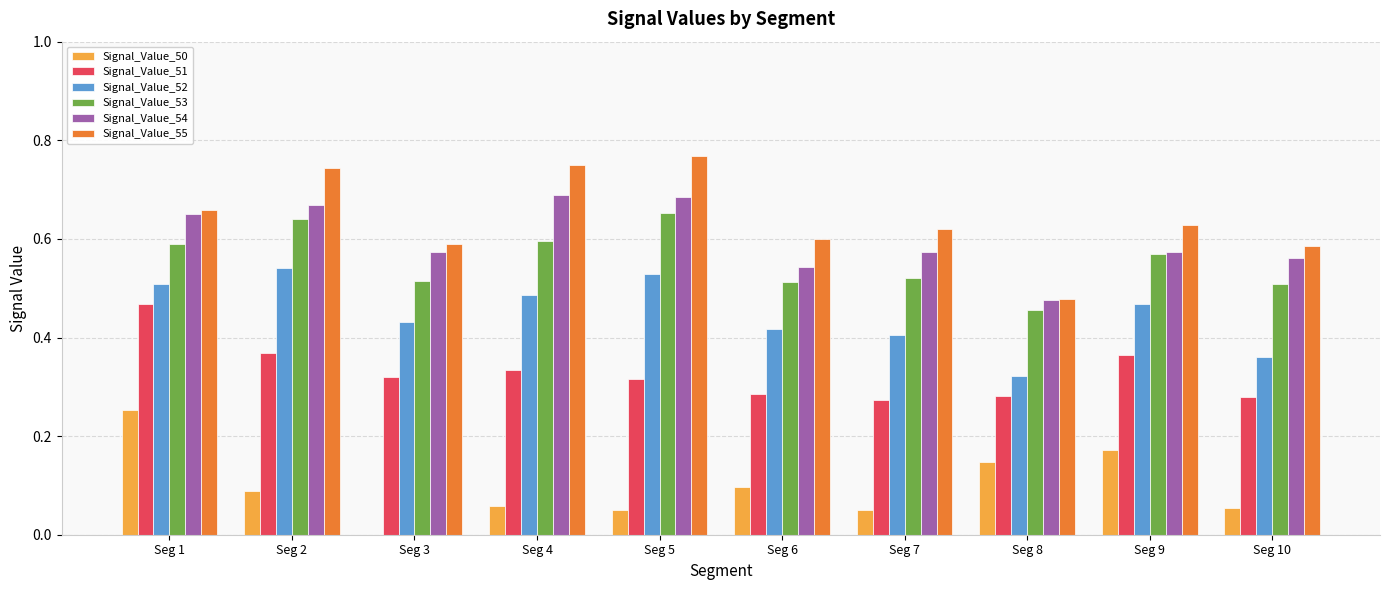

Which series changed the most between Seg 9 and Seg 10?

Signal_Value_50